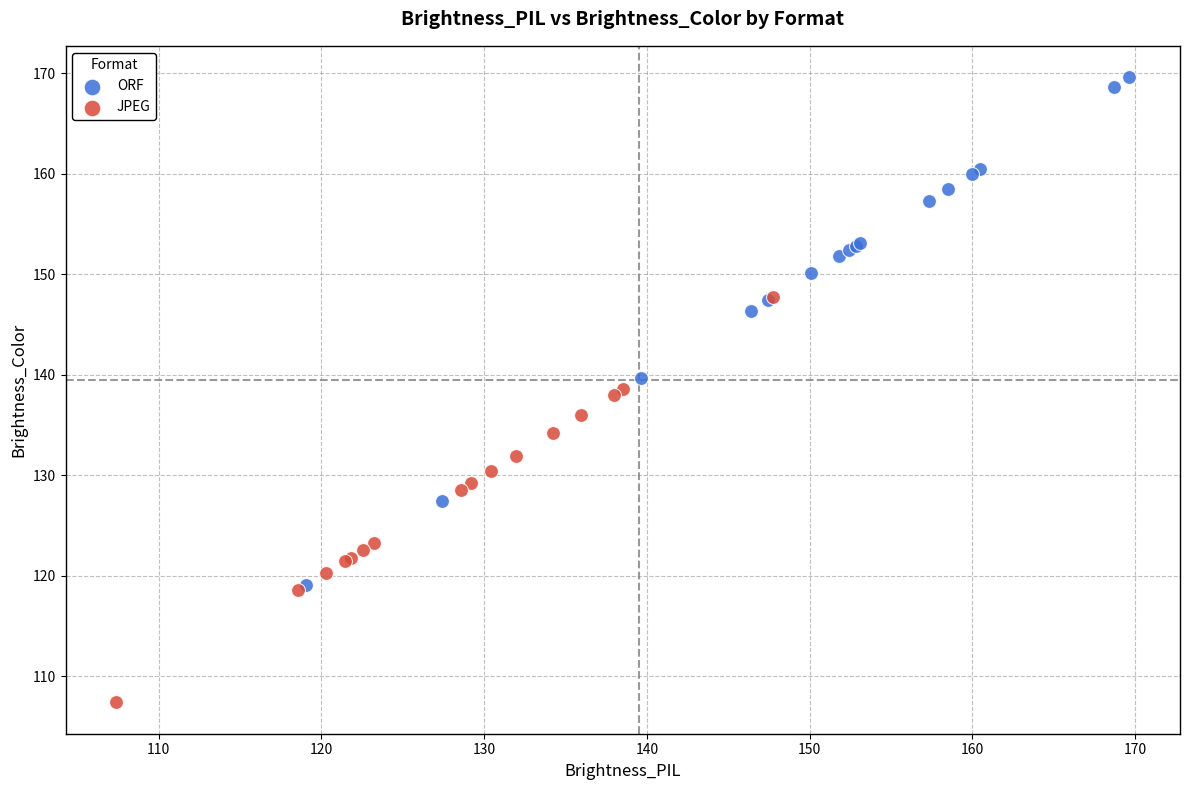

Which series has the largest Y range (max minus min)?

ORF